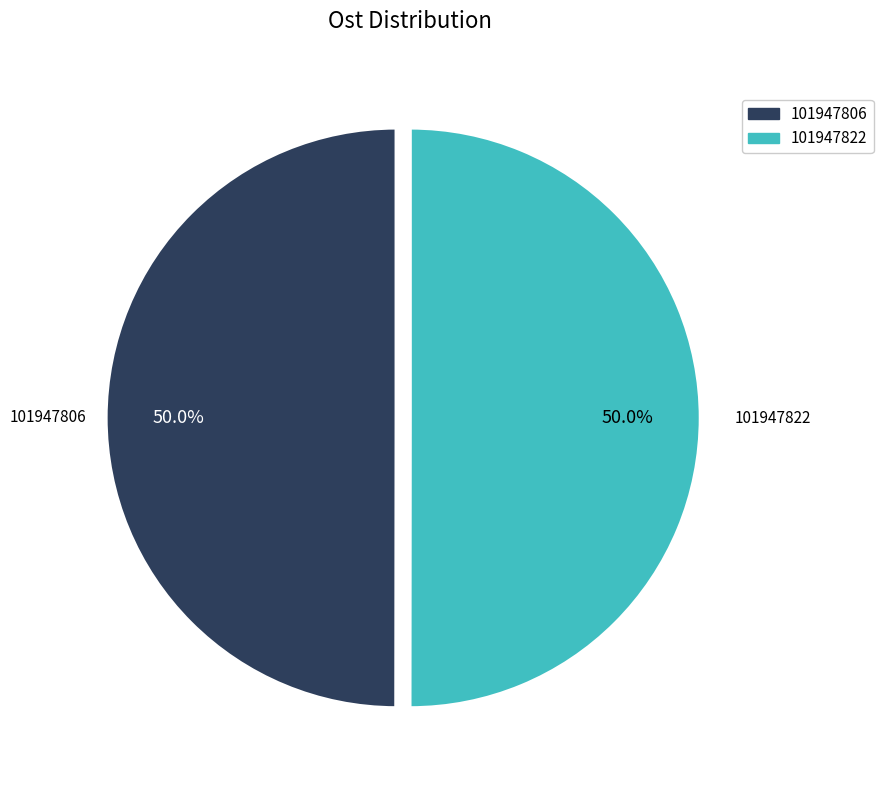

How many slices are in this pie chart?

2